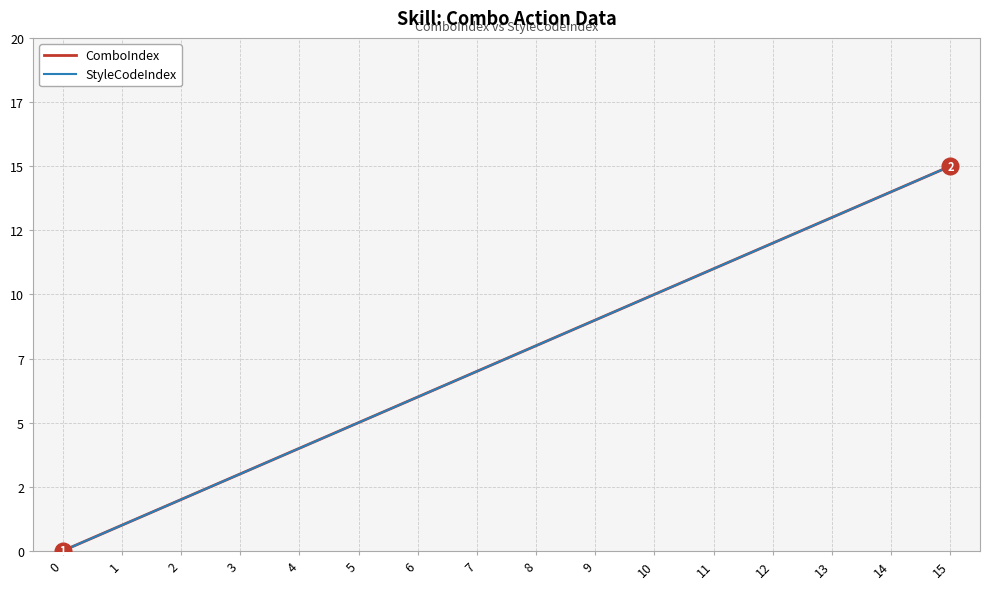

Reading left to right, extract all data points from this chart.

ComboIndex: 0	1	2	3	4	5	6	7	8	9	10	11	12	13	14	15
StyleCodeIndex: 0	1	2	3	4	5	6	7	8	9	10	11	12	13	14	15